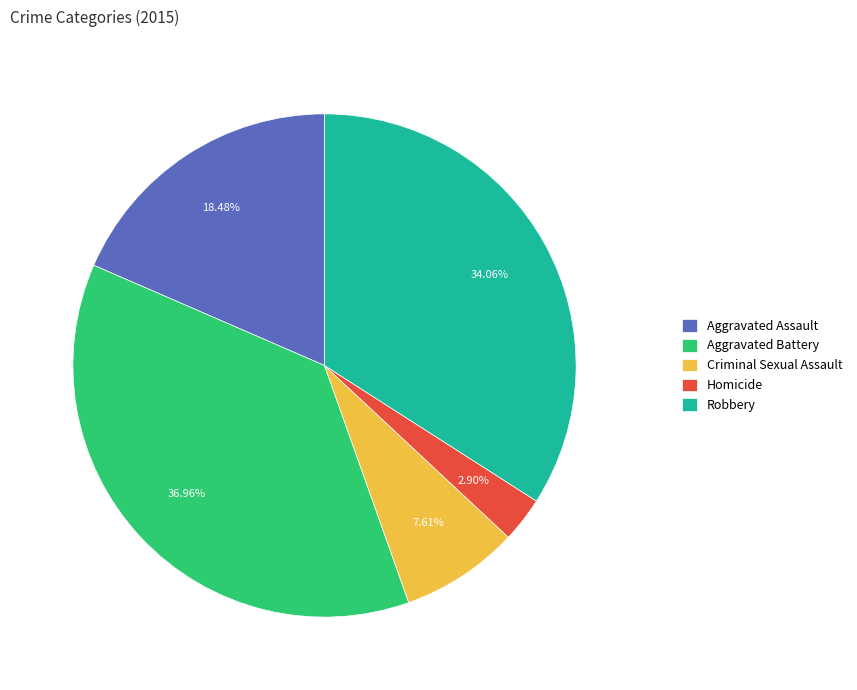

Does Aggravated Battery represent more than half of the total?

No